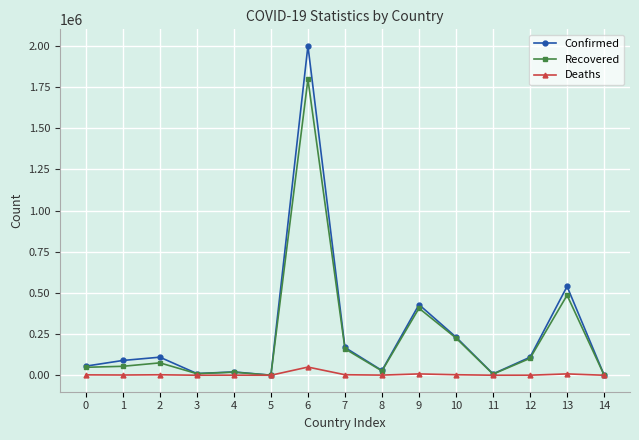

True or false: Deaths has more than 0 interior local peaks.

True